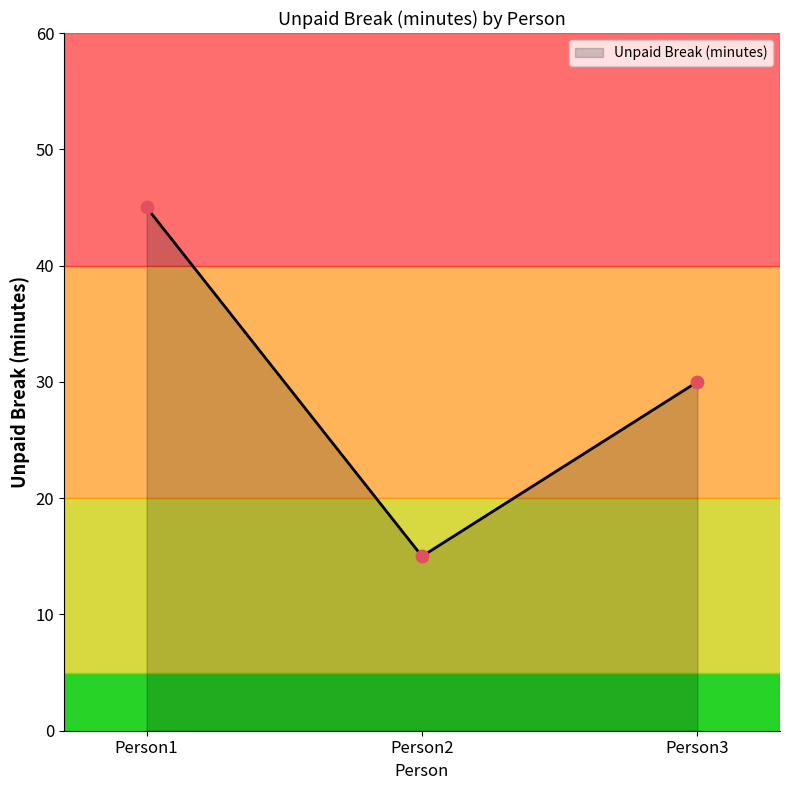

Which has a higher value, Person2 or Person1?

Person1